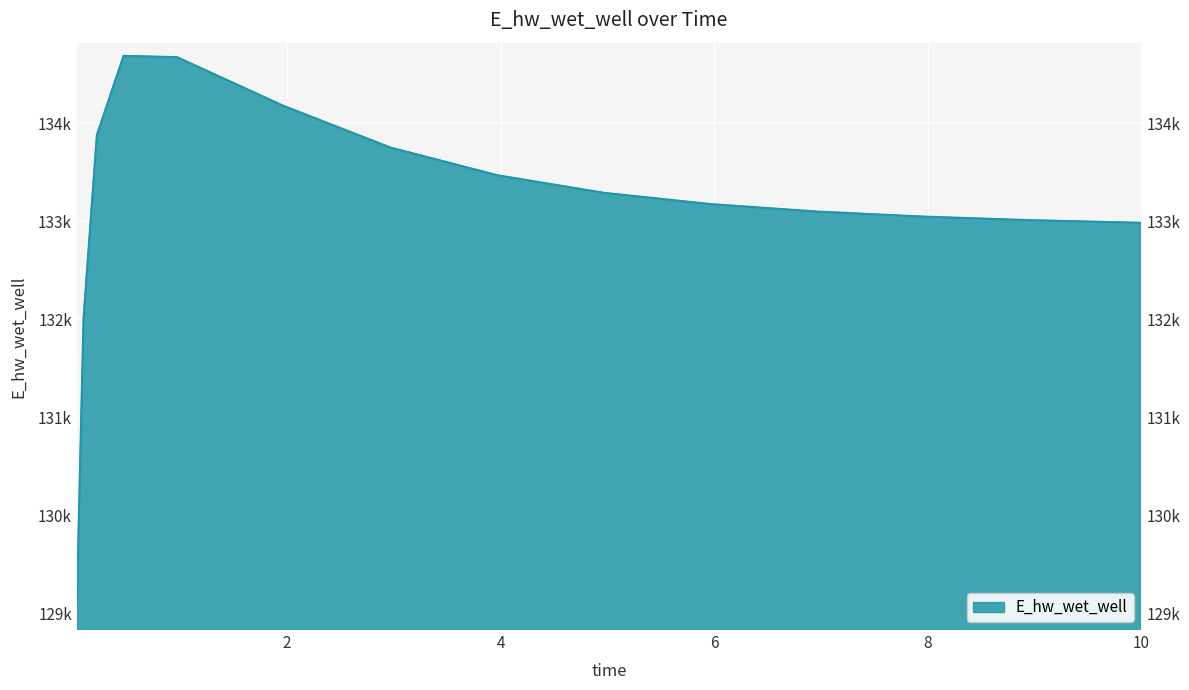

Reading left to right, list all the values displayed in this chart.

129092.0	132010.9	133879.1	134686.4	134673.6	134176.0	133752.2	133469.7	133290.3	133175.3	133099.4	133047.6	133011.5	132986.0	132985.3